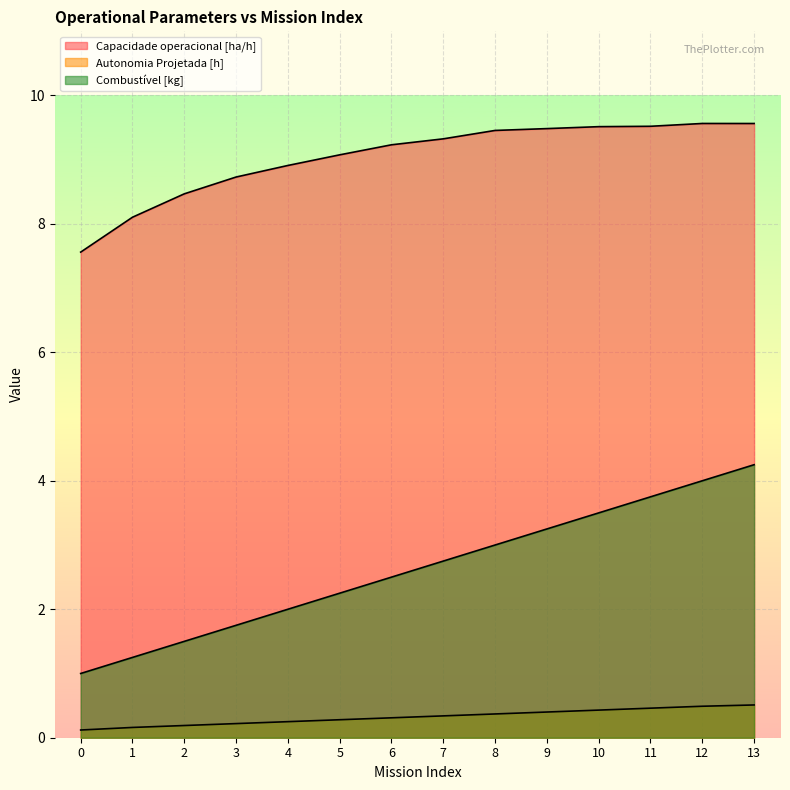

What is the minimum value shown in the chart?

0.1